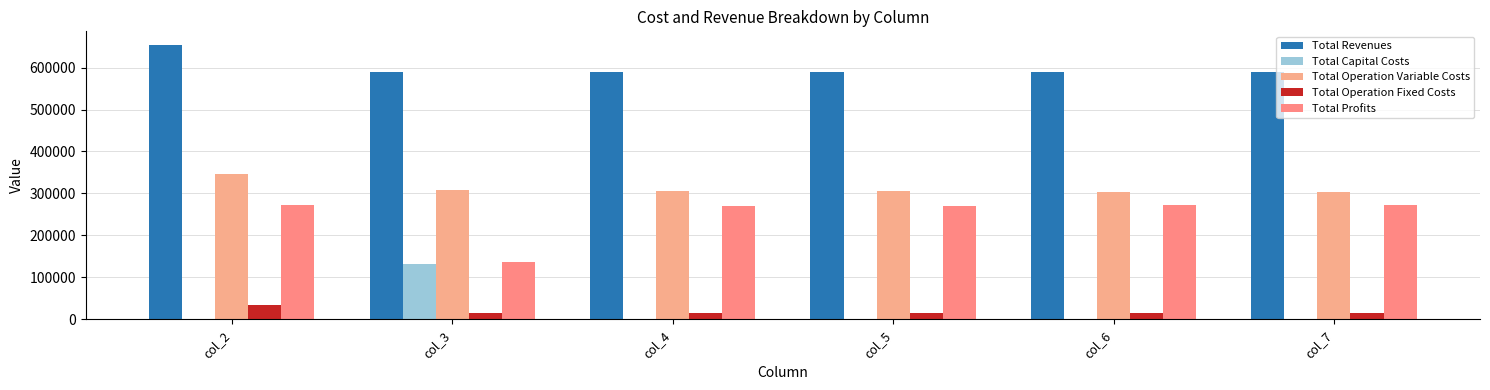

How many series are shown in this chart?

5